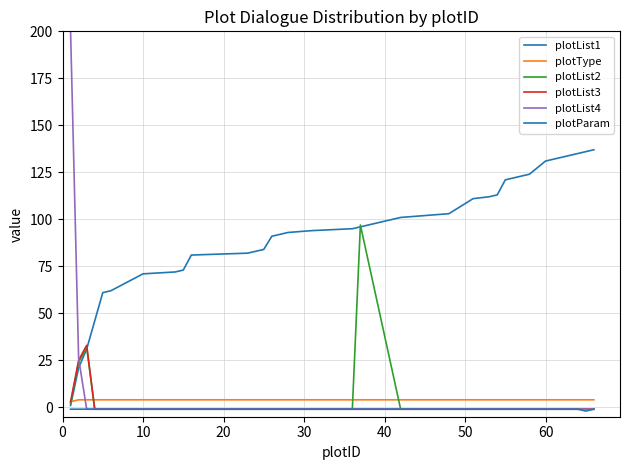

What is the value of the plotList1 point at the 3rd from the left?

31